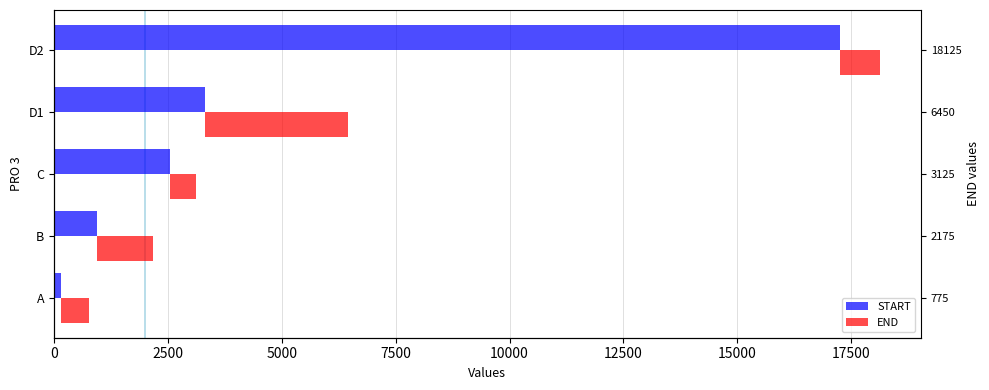

What is the value of the END bar at the 2nd from the left?

1225